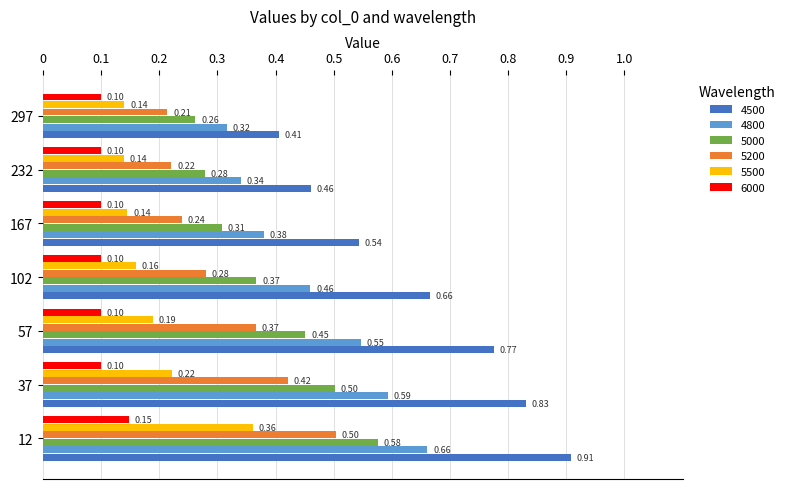

What is the maximum value for 5200?

0.5